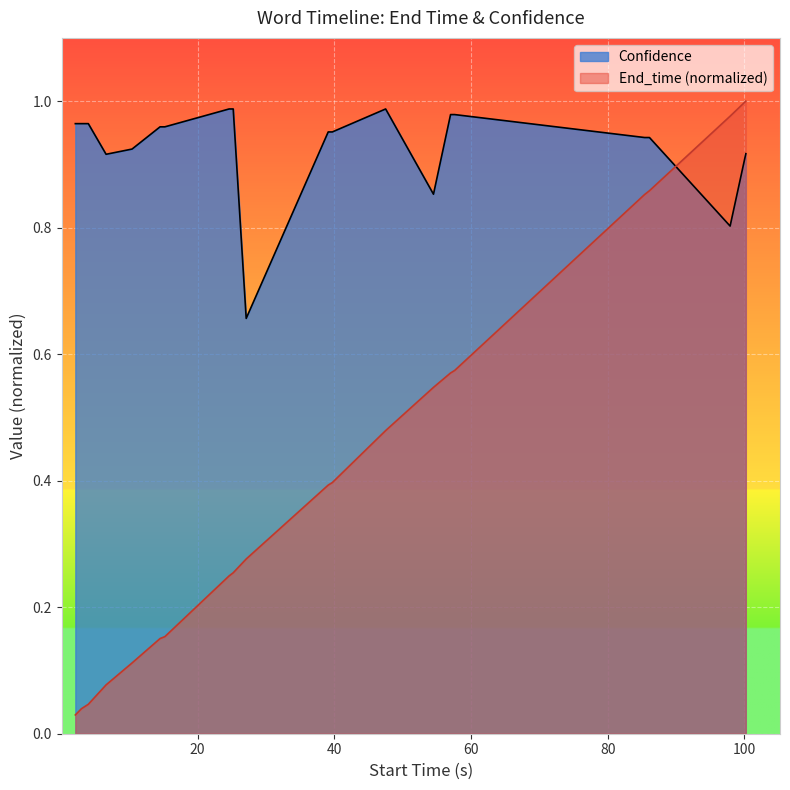

Which series has the largest total across all categories?

Confidence